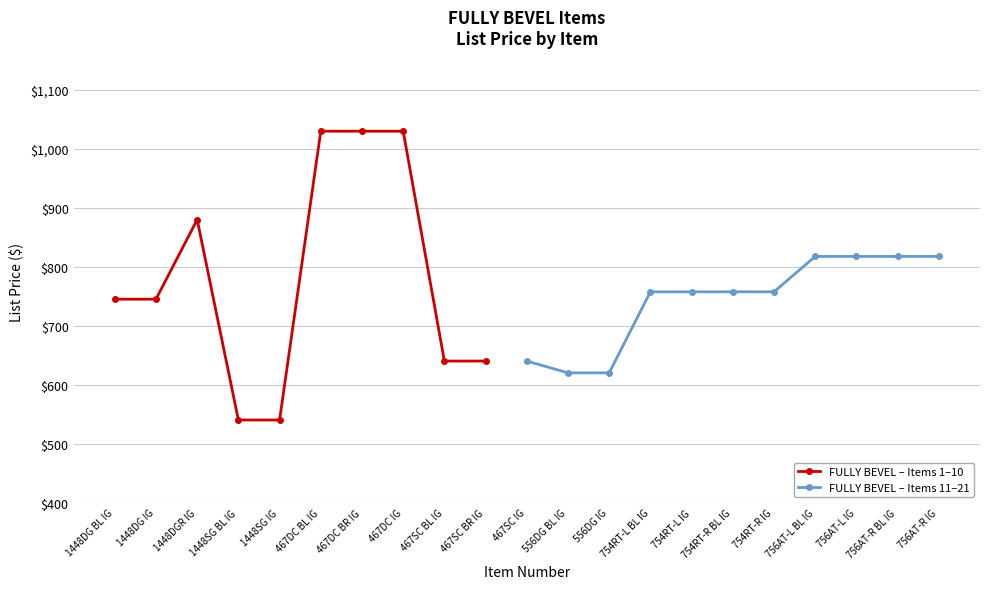

True or false: the data shows 745.0 at 1448DG BL IG.

True